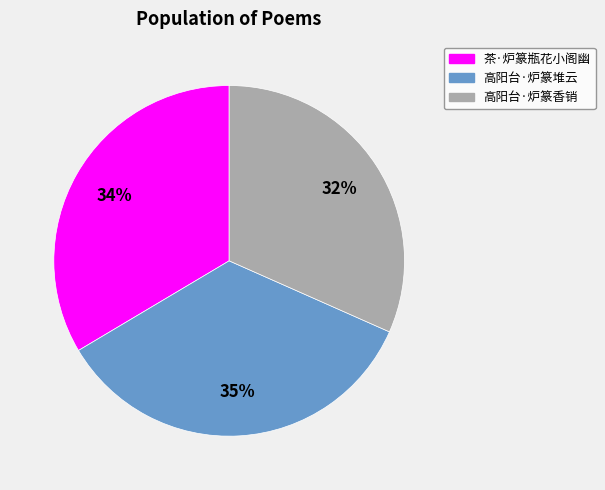

Rank the categories by value from lowest to highest.

高阳台·炉篆香销, 茶·炉篆瓶花小阁幽, 高阳台·炉篆堆云